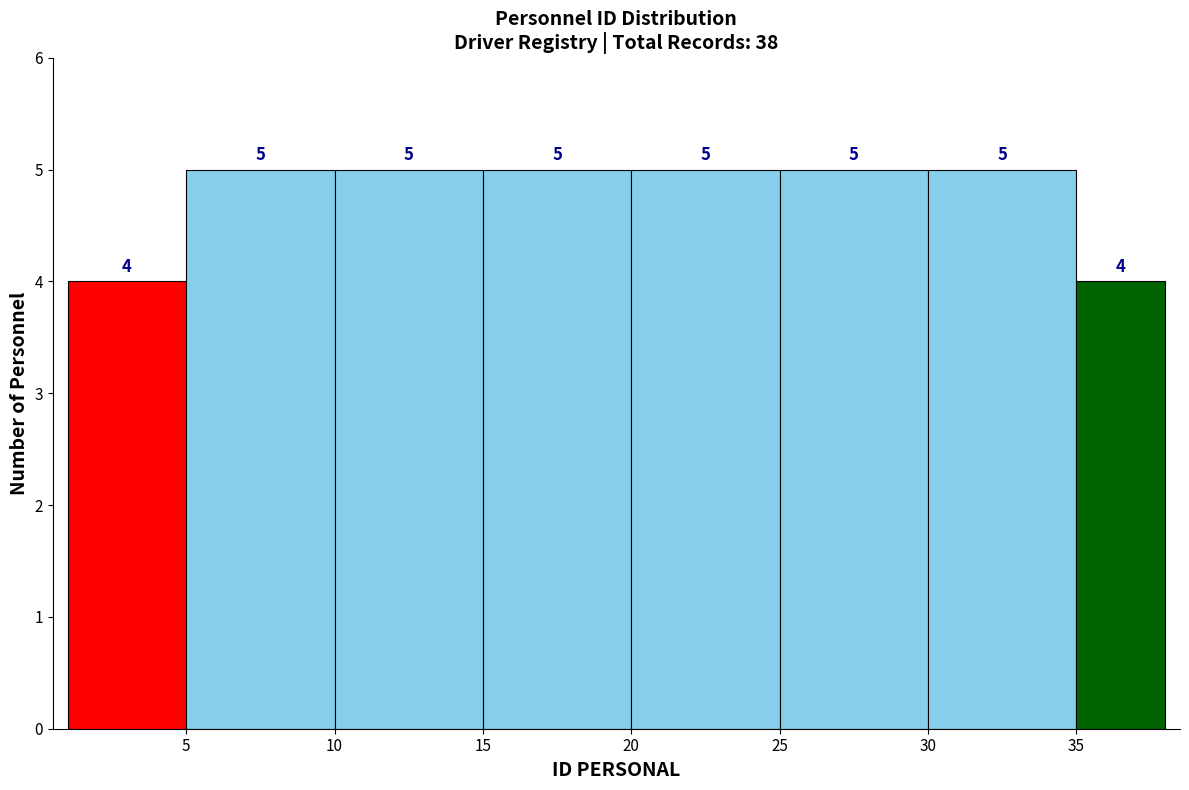

Reading left to right, transcribe this chart: for each bar, give the range it covers on the x-axis and its height.

1 to 5: 4
5 to 10: 5
10 to 15: 5
15 to 20: 5
20 to 25: 5
25 to 30: 5
30 to 35: 5
35 to 38: 4